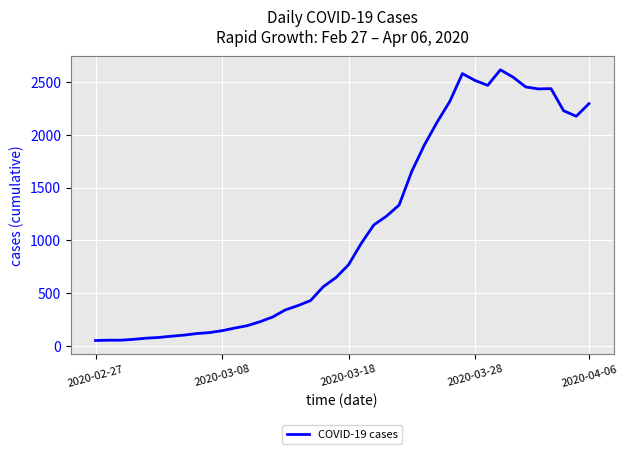

What is the greatest value displayed?

2617